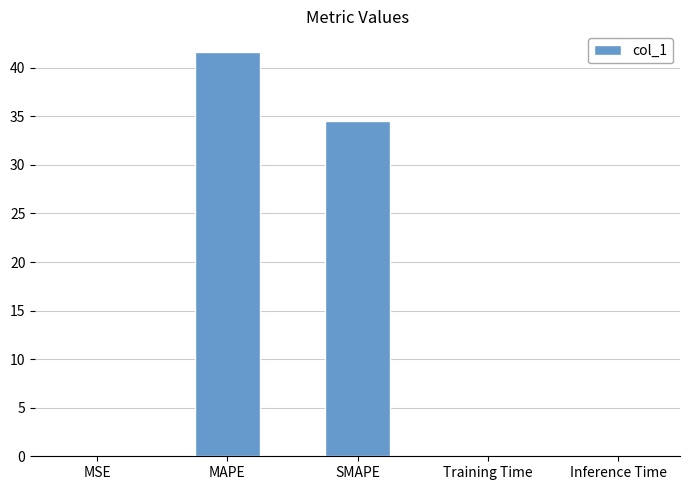

Which label corresponds to the largest value in the chart?

MAPE